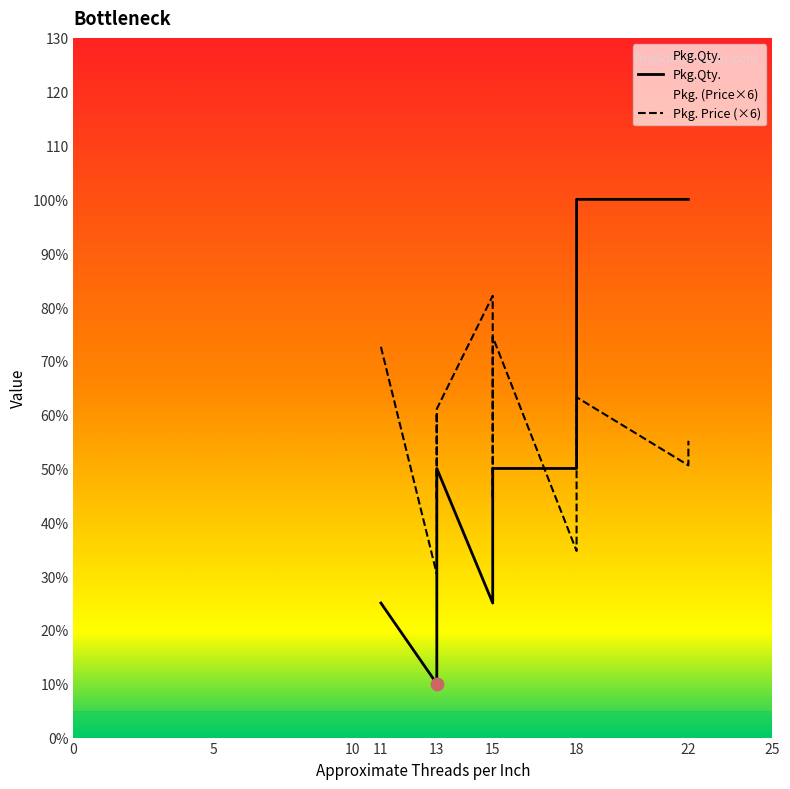

Which series reaches the maximum Y coordinate?

Pkg.Qty.